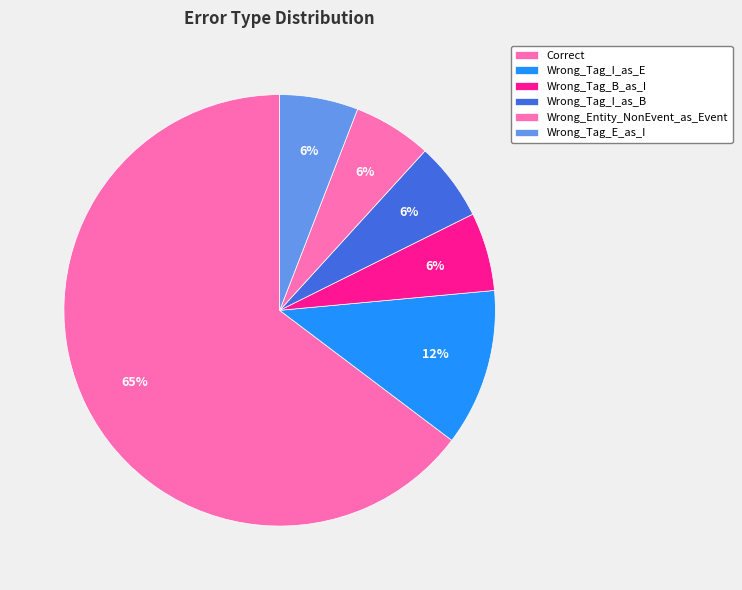

Which slice is the smallest?

Wrong_Tag_B_as_I